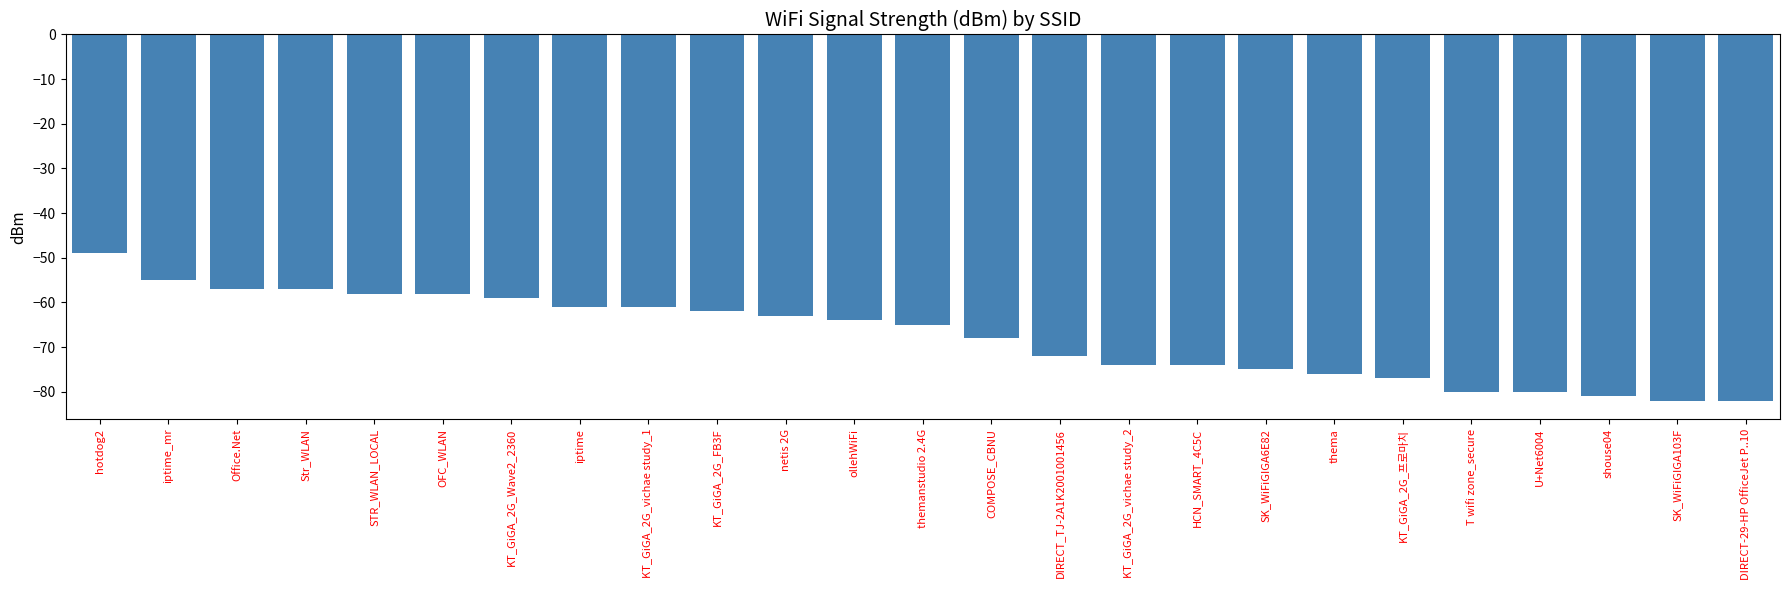

What is the smallest value displayed?

-82